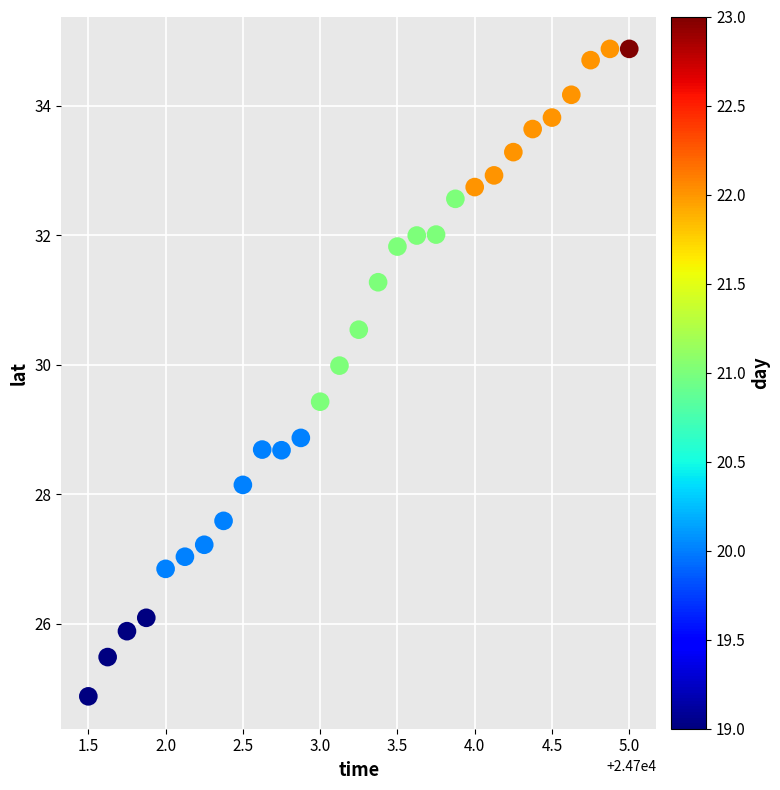

What is the range of X values (max minus min)?

3.5